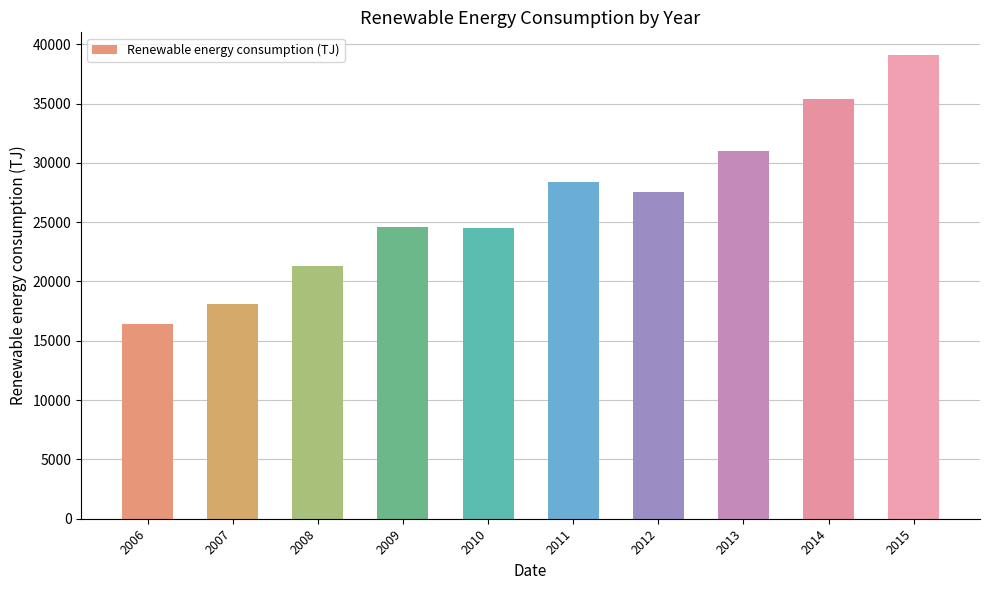

True or false: the data shows 32808.5 at 2010.

False